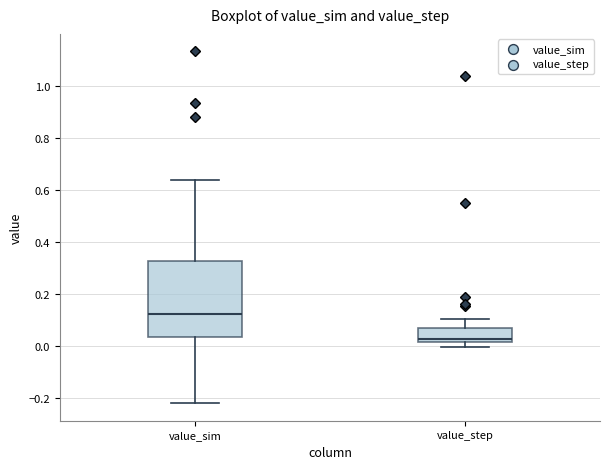

Which box's median line is the highest?

value_sim